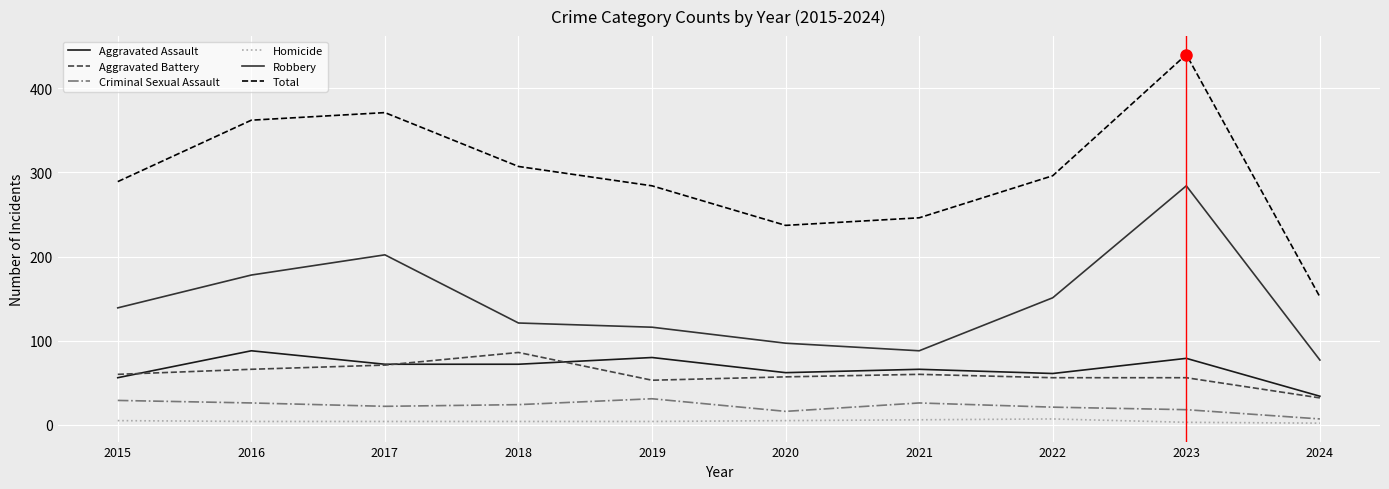

Is the value of Total at 2017 greater than the value of Aggravated Assault at 2018?

Yes